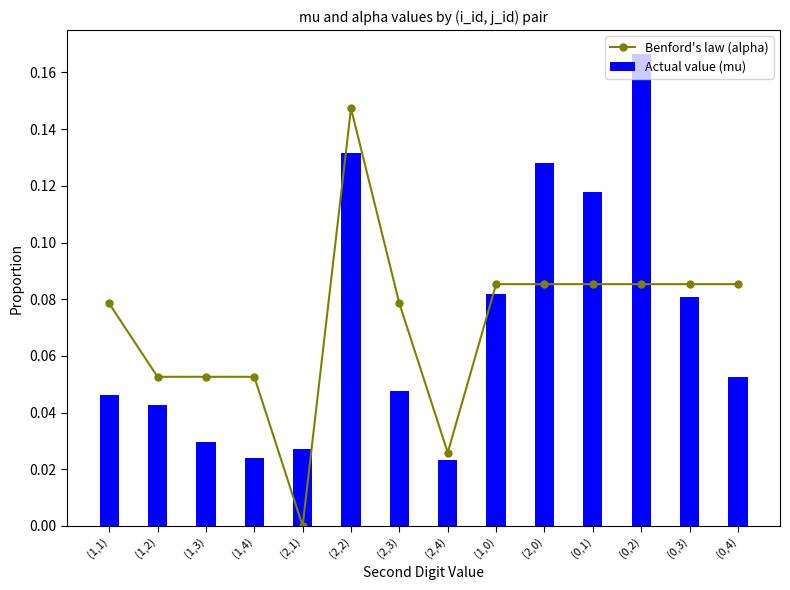

What is the label of the 1st bar from the right?

(0,4)